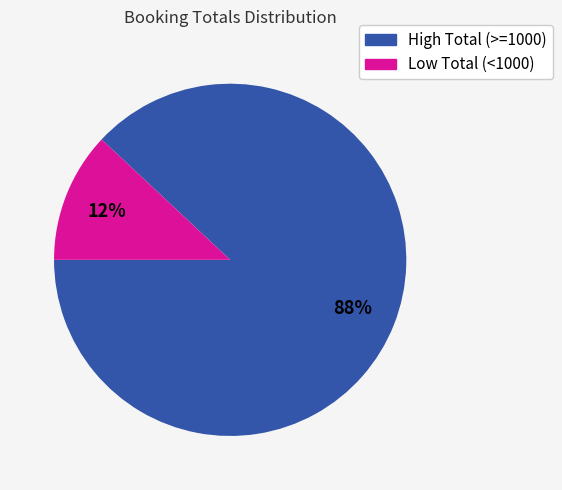

To the nearest percent, what is the difference between the largest and smallest slice percentages?

76%